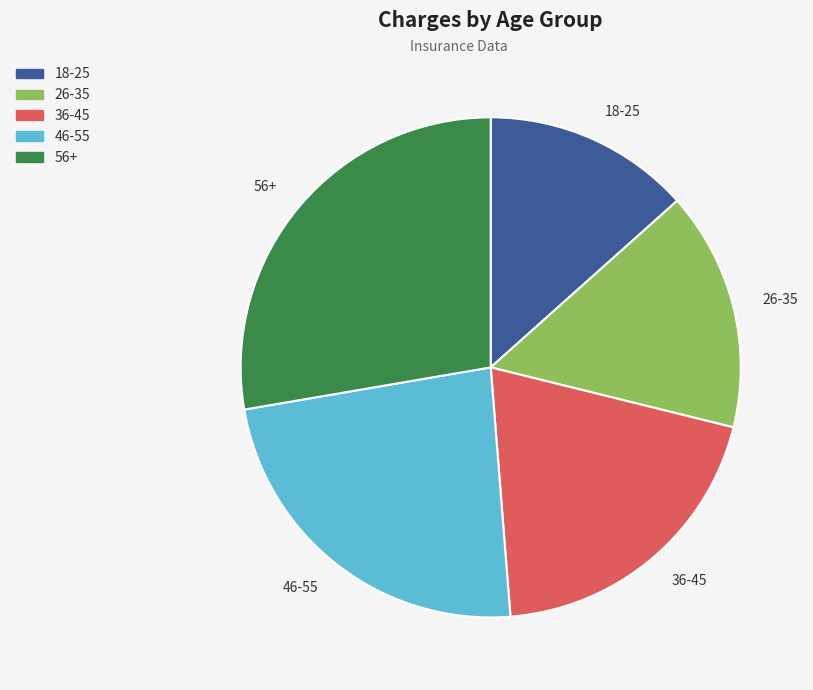

Does 36-45 represent more than half of the total?

No